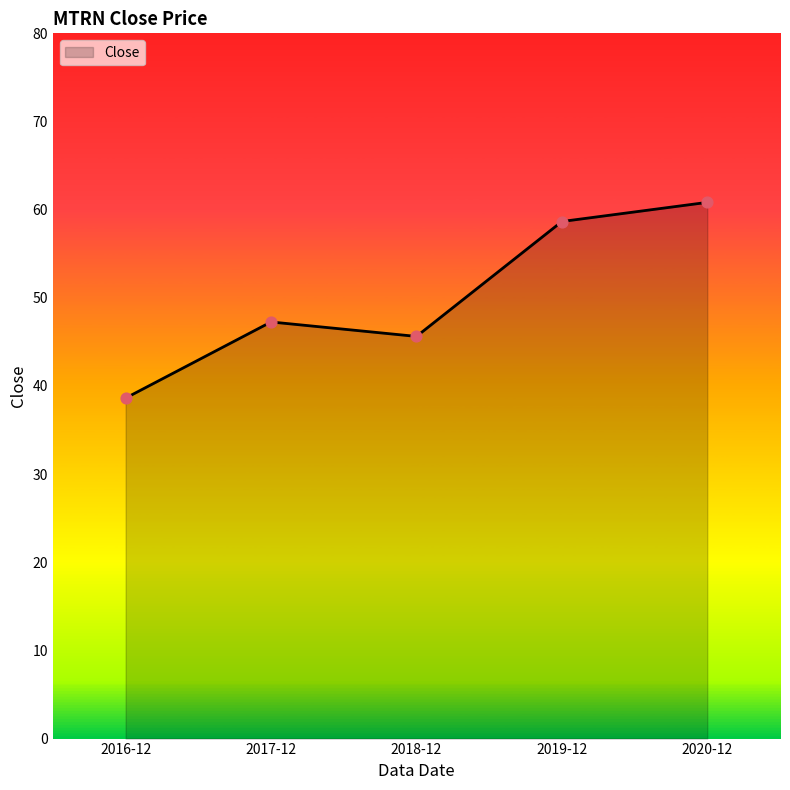

Between 2020-12 and 2018-12, which is larger?

2020-12